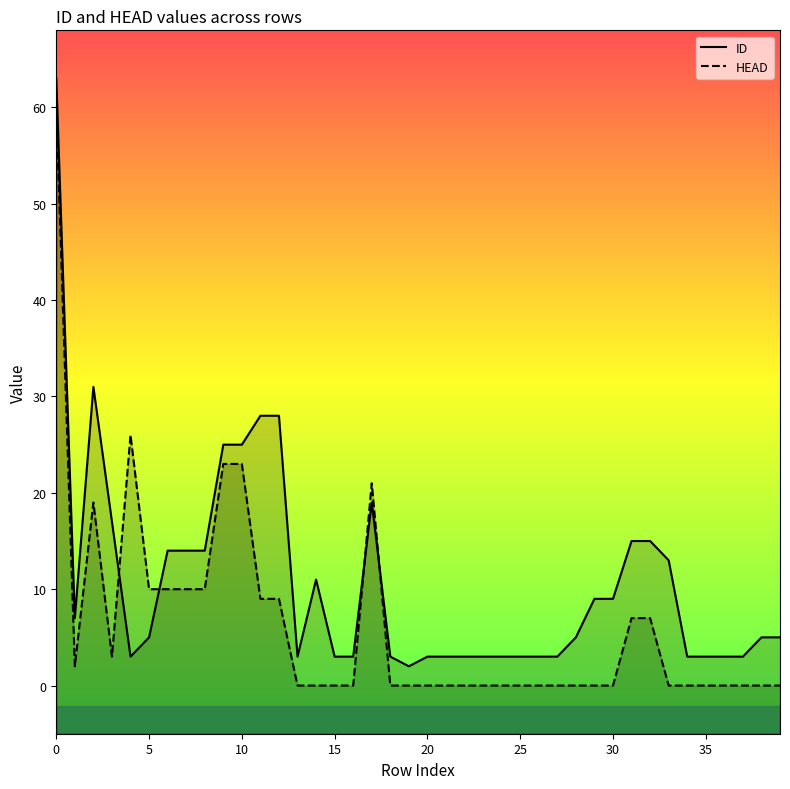

At how many categories does at least one series exceed 3?

23